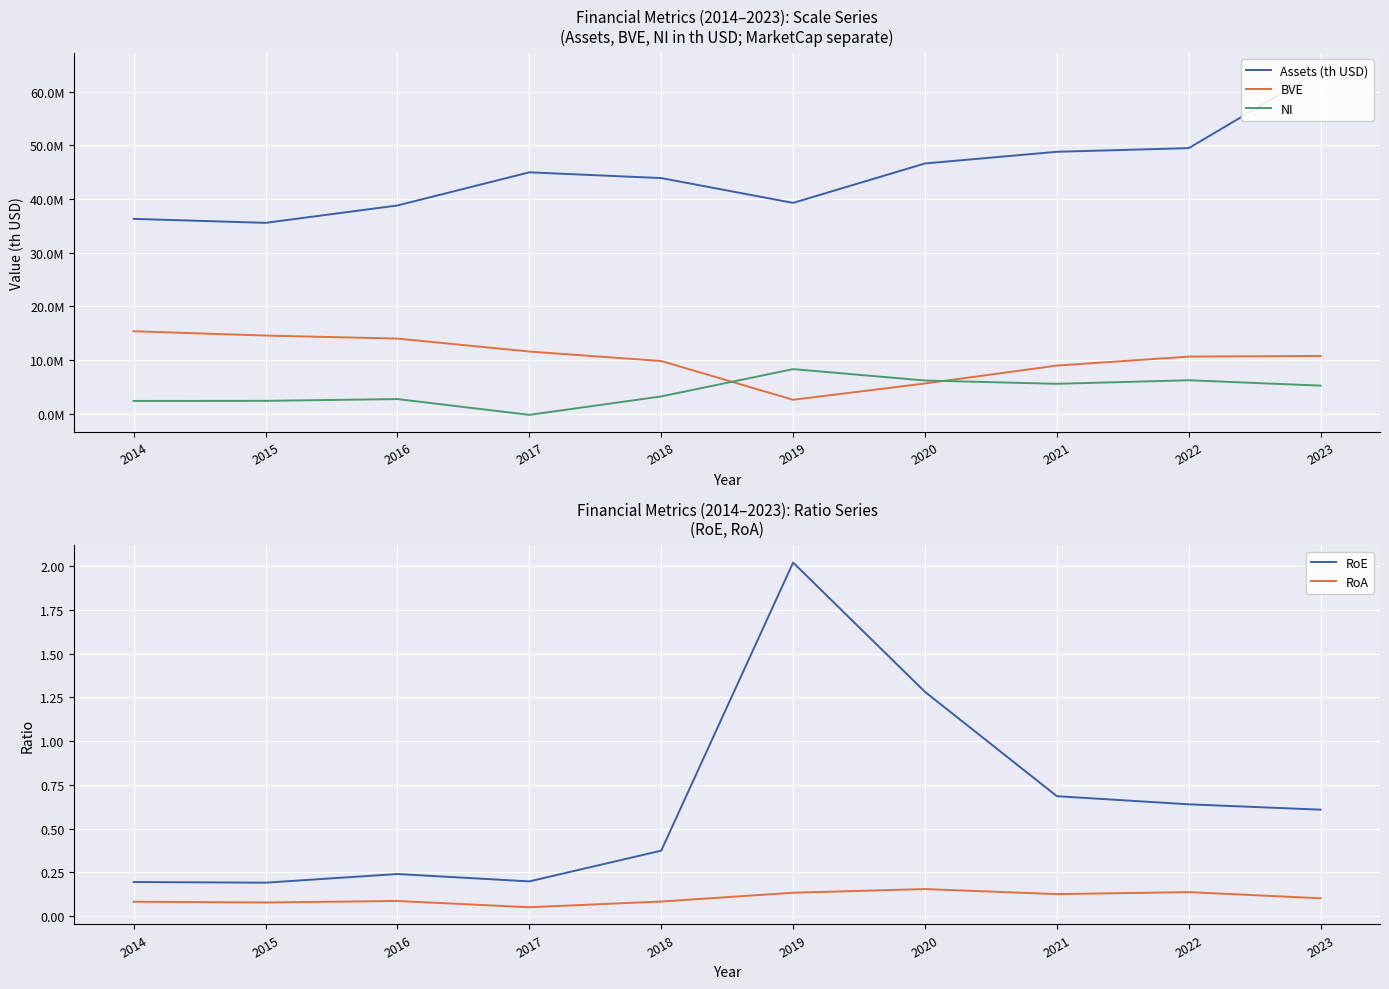

How many negative values does the NI series have?

1